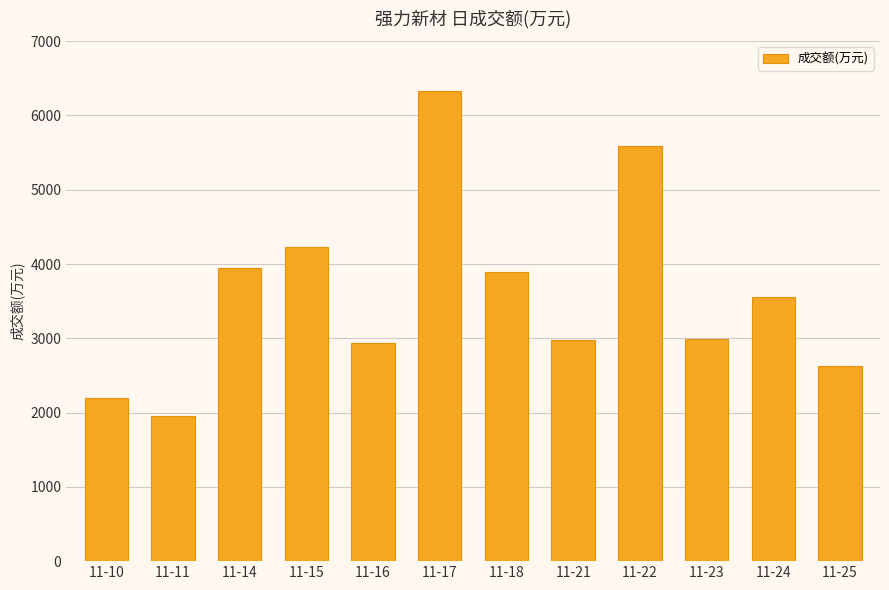

The value at 11-14 is 833. True or false?

False